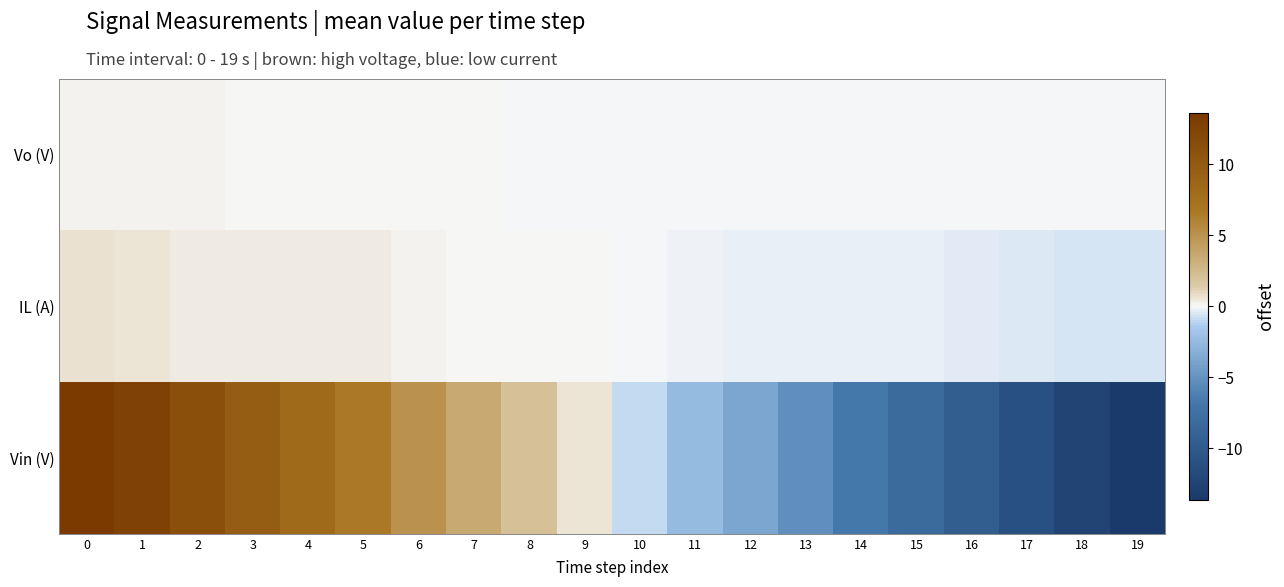

Reading right to left, extract all data points from this chart.

Vo (V): 19=-0.1	18=-0.1	17=-0.1	16=-0.1	15=-0.1	14=-0.1	13=-0.1	12=-0.1	11=-0.1	10=-0.0	9=-0.0	8=-0.0	7=0.0	6=0.0	5=0.1	4=0.1	3=0.1	2=0.1	1=0.2	0=0.2
IL (A): 19=-0.6	18=-0.6	17=-0.5	16=-0.4	15=-0.3	14=-0.2	13=-0.2	12=-0.3	11=-0.1	10=-0.0	9=0.1	8=0.1	7=0.0	6=0.2	5=0.3	4=0.4	3=0.4	2=0.4	1=0.6	0=0.7
Vin (V): 19=-13.8	18=-12.4	17=-11.0	16=-9.6	15=-8.1	14=-6.7	13=-5.3	12=-3.8	11=-2.3	10=-0.9	9=0.6	8=2.1	7=3.6	6=5.1	5=6.6	4=8.1	3=9.6	2=11.2	1=12.7	0=14.3